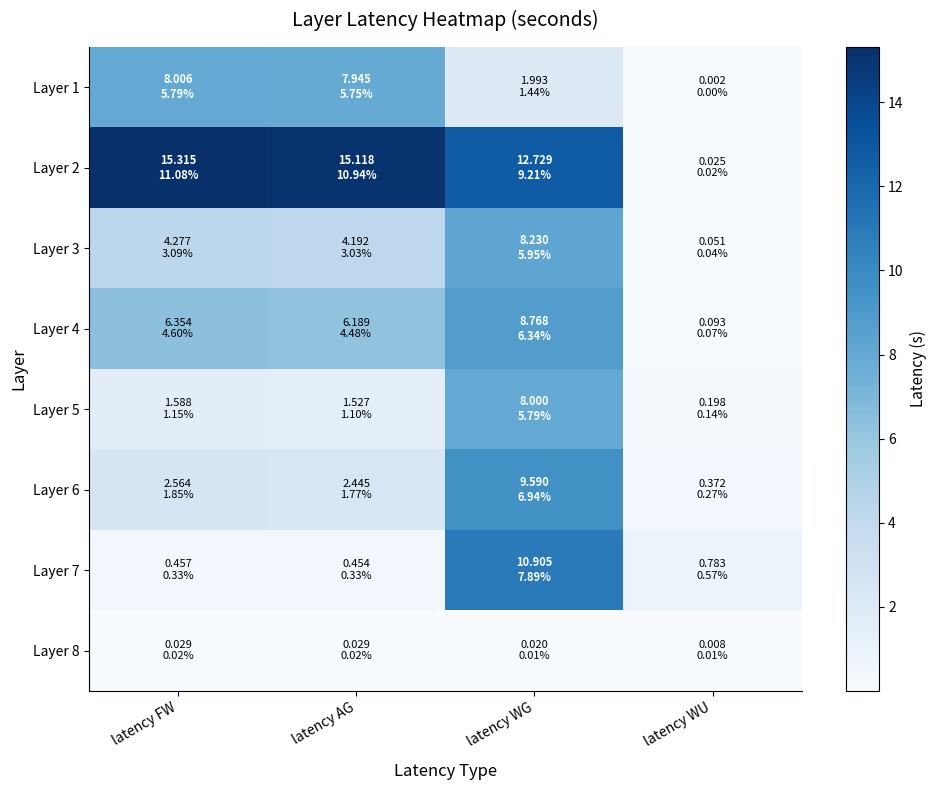

Which series has the widest spread of values?

Layer 2